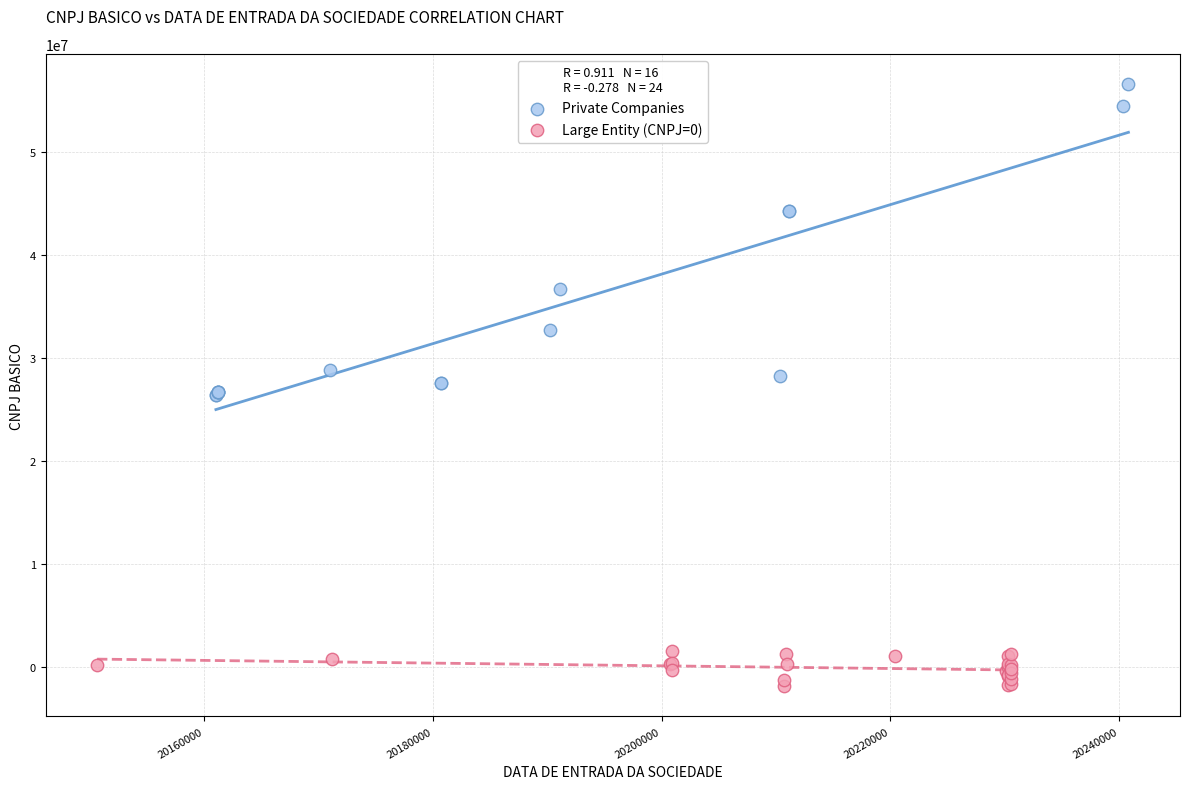

Which series reaches the maximum Y coordinate?

Private Companies